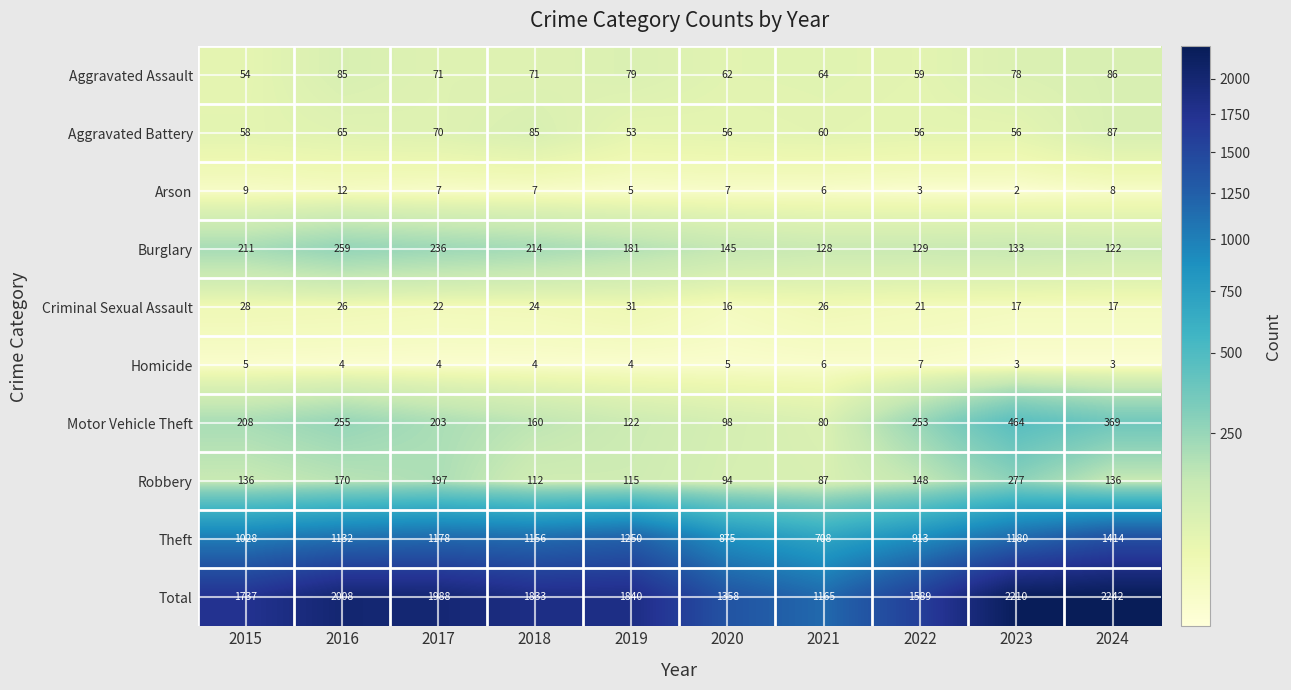

Which series changed the most between 2019 and 2024?

Total